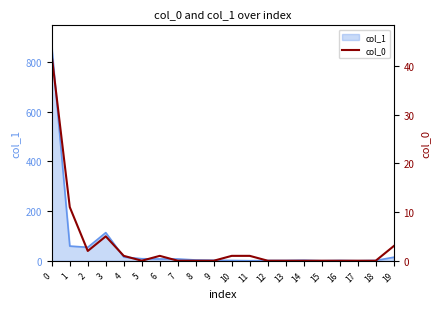

What is the difference between the maximum and second lowest values?

42